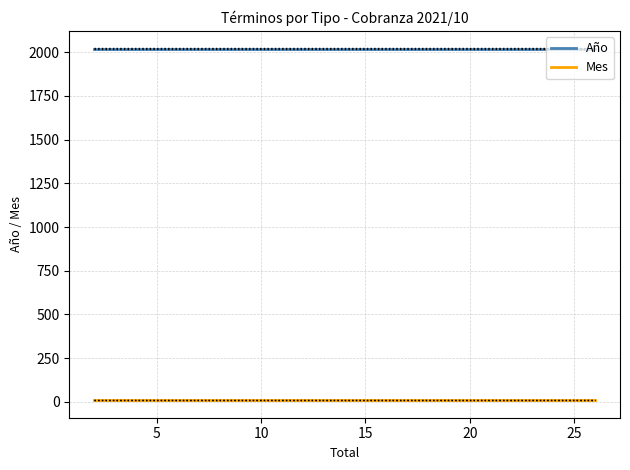

What is the greatest value displayed?

2021